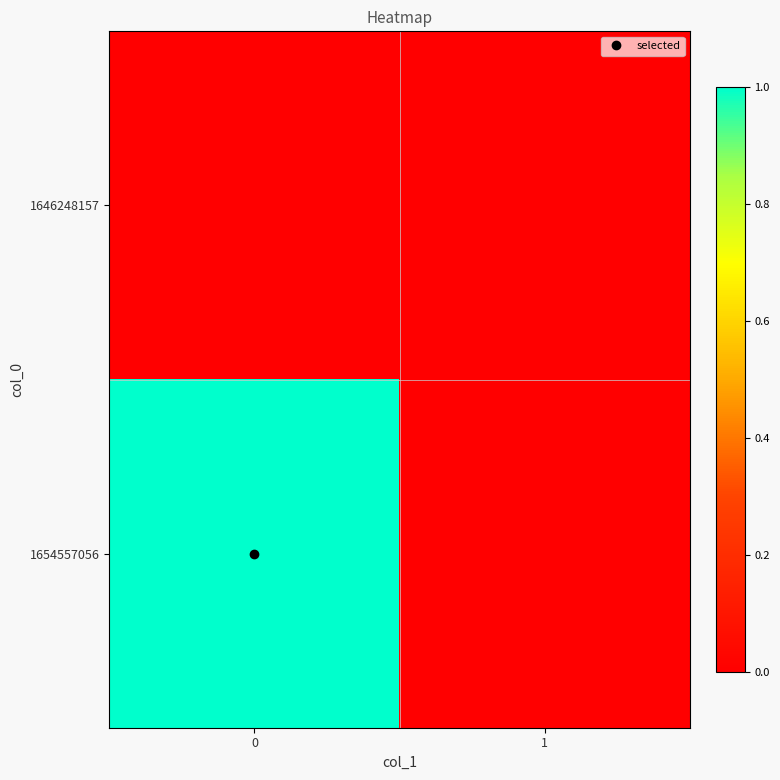

Reading right to left, list all the values displayed in this chart.

1646248157: 1=0	0=0
1654557056: 1=0	0=1